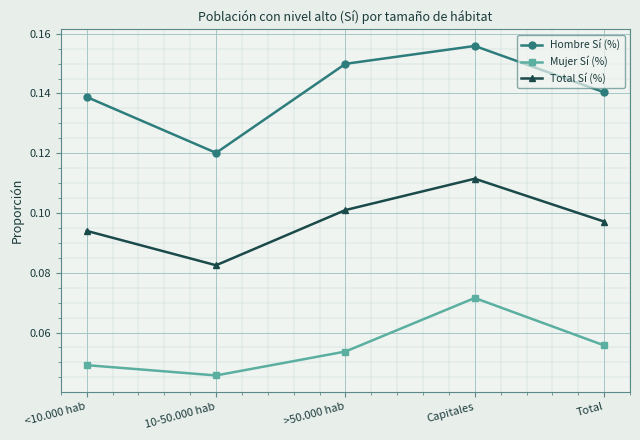

At which label is Mujer Sí (%) closest to 0?

10-50.000 hab